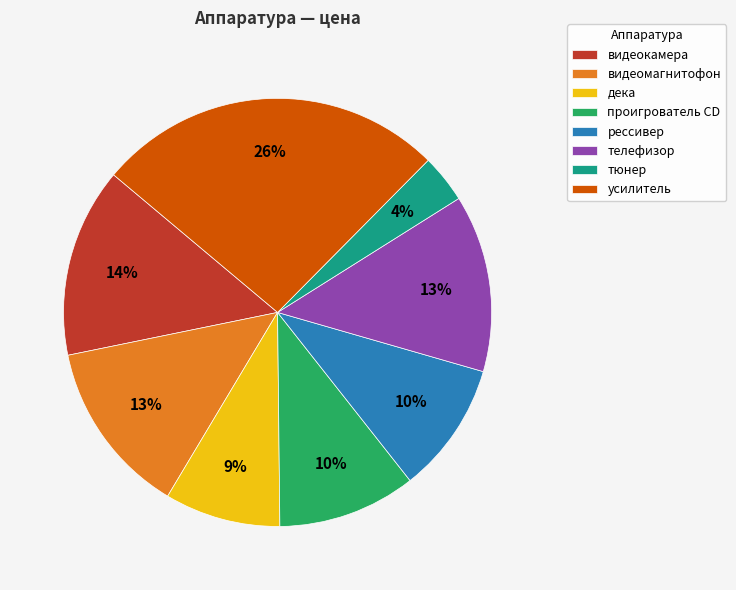

Is it true that проигрователь CD is 10% of the pie?

True